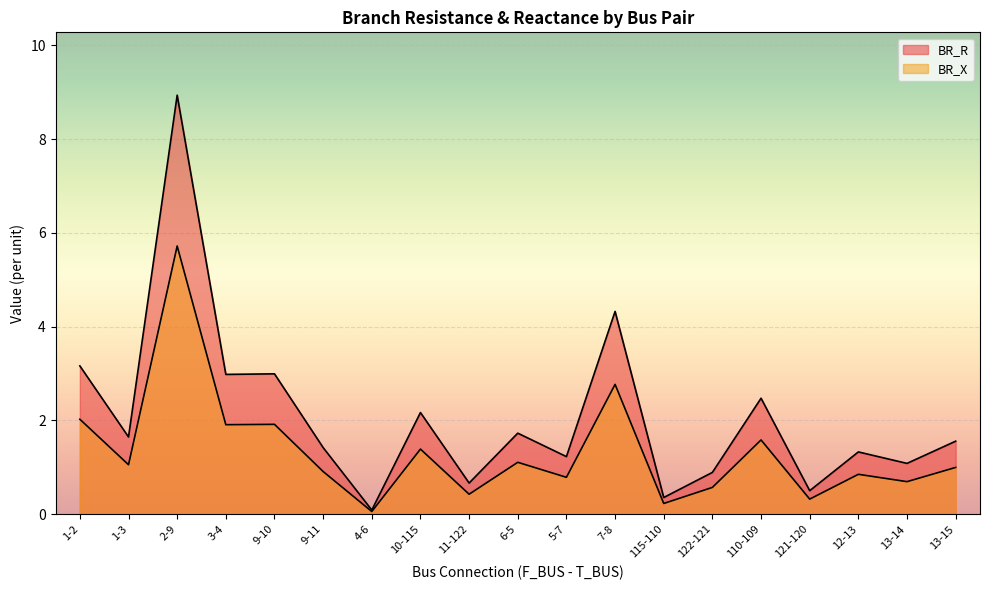

At which category does BR_R reach its first local valley?

1-3